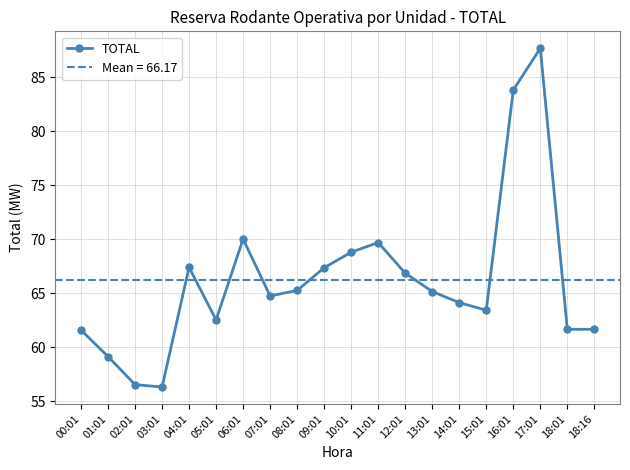

What is the sum of all values?

1323.4